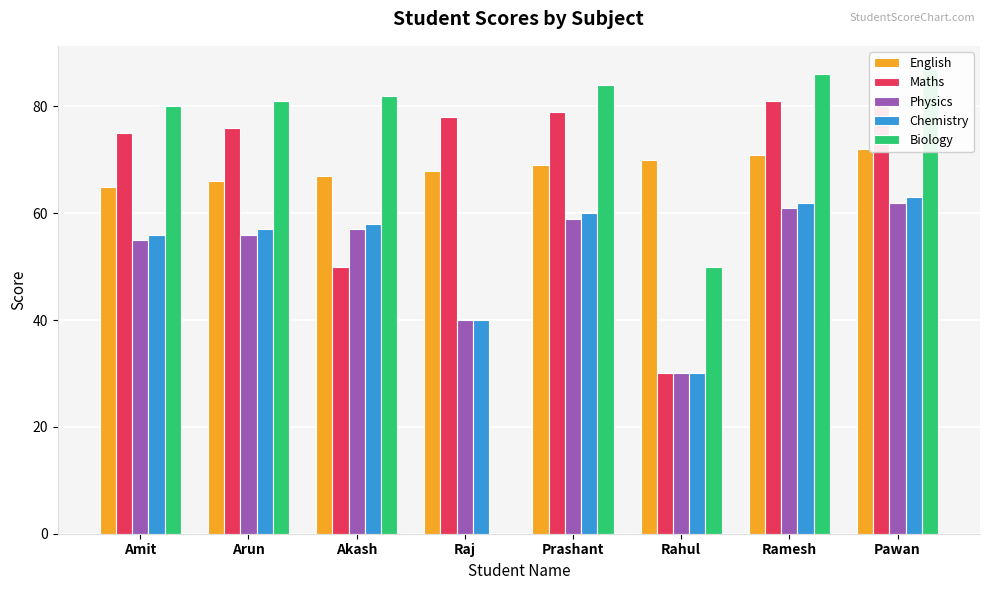

Which label corresponds to the largest value in the chart?

Pawan